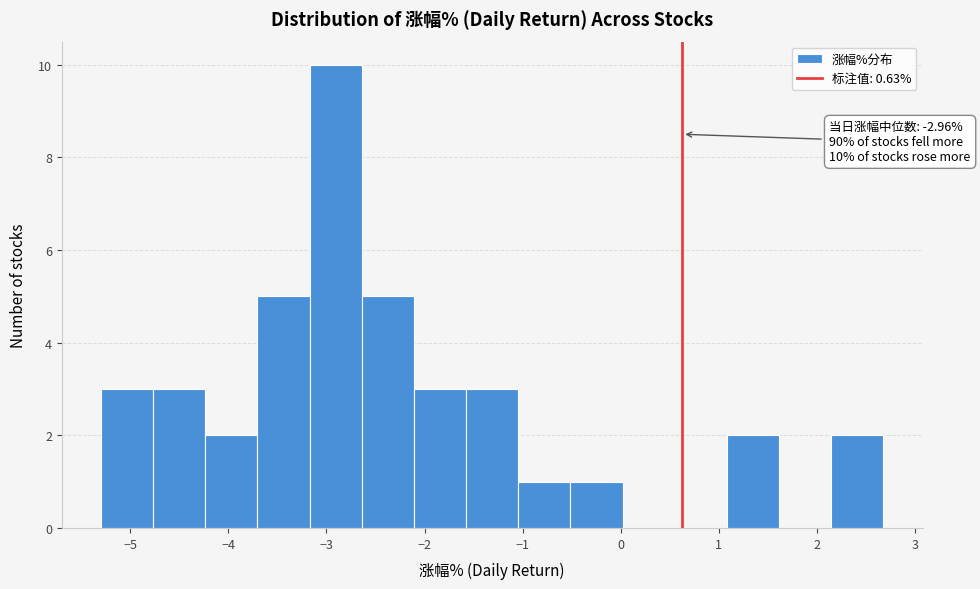

Over which range of the x-axis is the bar tallest?

-3.2 to -2.6